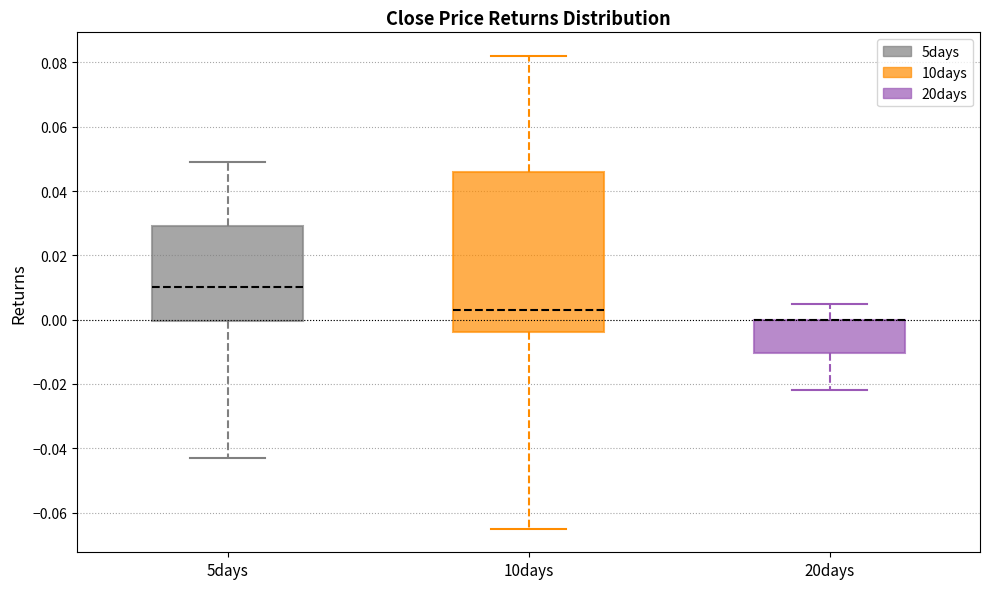

Reading left to right, transcribe this box plot: for each box, give where its median line is, the range the box spans, and where its two whiskers end, as read against the y-axis. The values are not printed on the chart, so give them approximately, as read against the axis.

5days: median 0.010, box 0.000 to 0.030, whiskers -0.042 to 0.050
10days: median 0.004, box -0.004 to 0.046, whiskers -0.064 to 0.082
20days: median 0.000 (drawn on the box's upper edge), box -0.010 to 0.000, whiskers -0.022 to 0.006